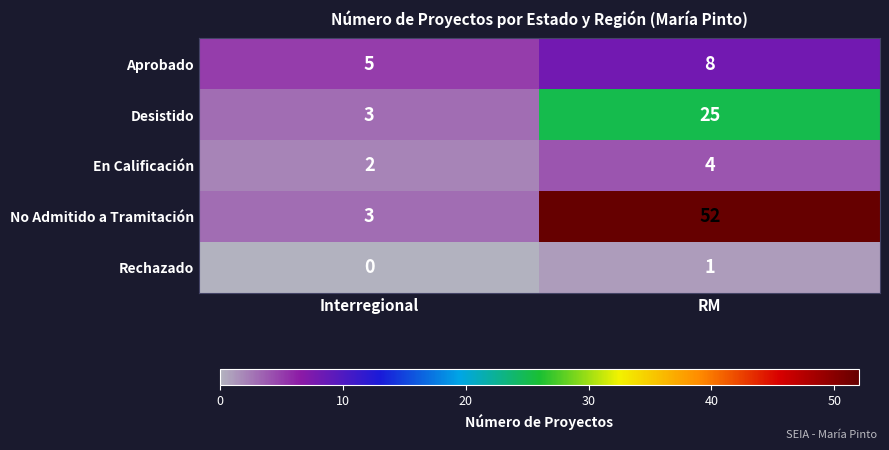

List the series in order of their peak value, lowest first.

Rechazado, En Calificación, Aprobado, Desistido, No Admitido a Tramitación